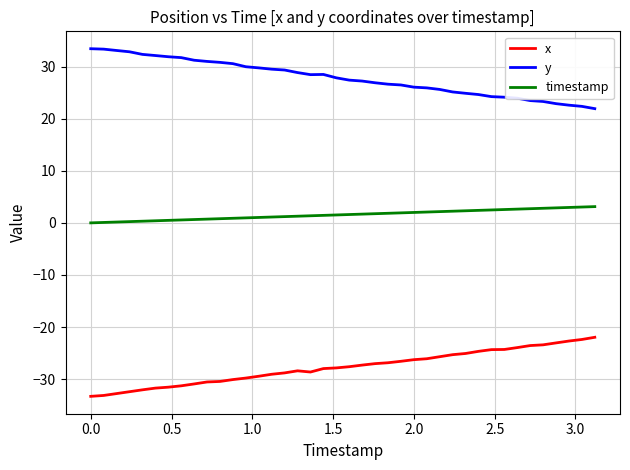

What is the minimum value shown in the chart?

-33.3